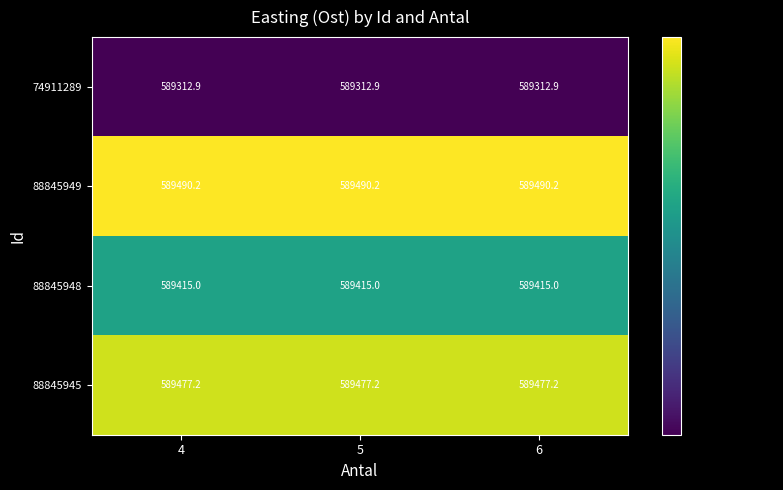

Read the 88845945 value at 4.

589477.2